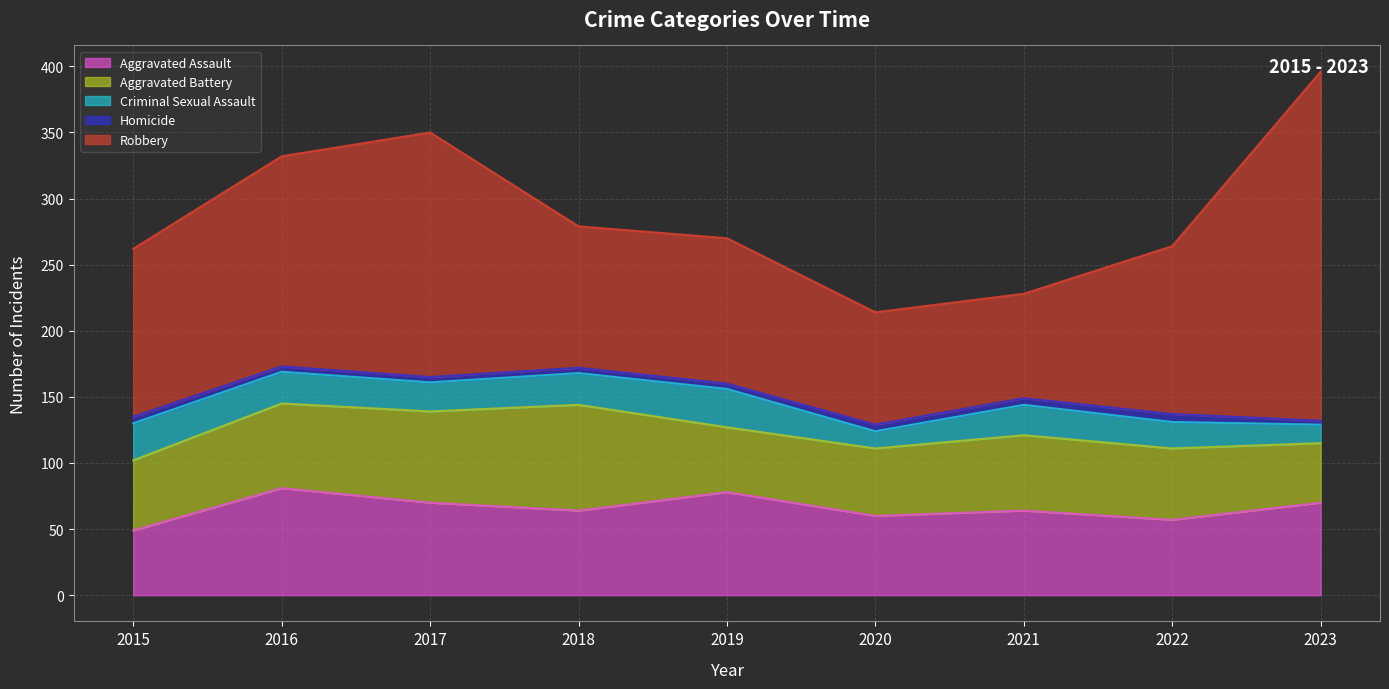

Where does the Criminal Sexual Assault series first go above 23?

2015